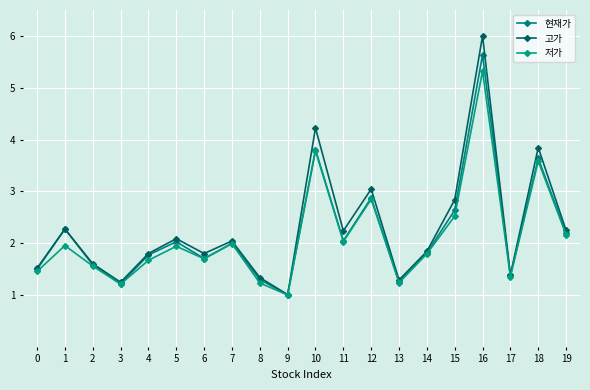

What is the difference between the highest and lowest values at 18?

0.3